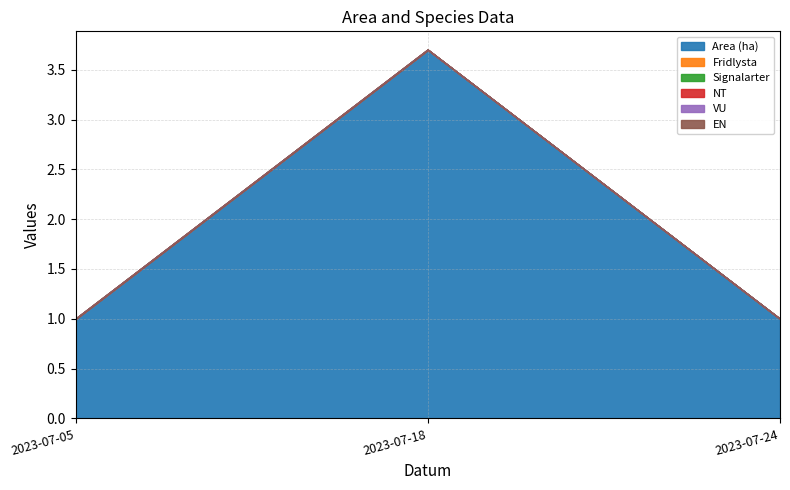

True or false: EN has a value of 0.0 at 2023-07-18.

True